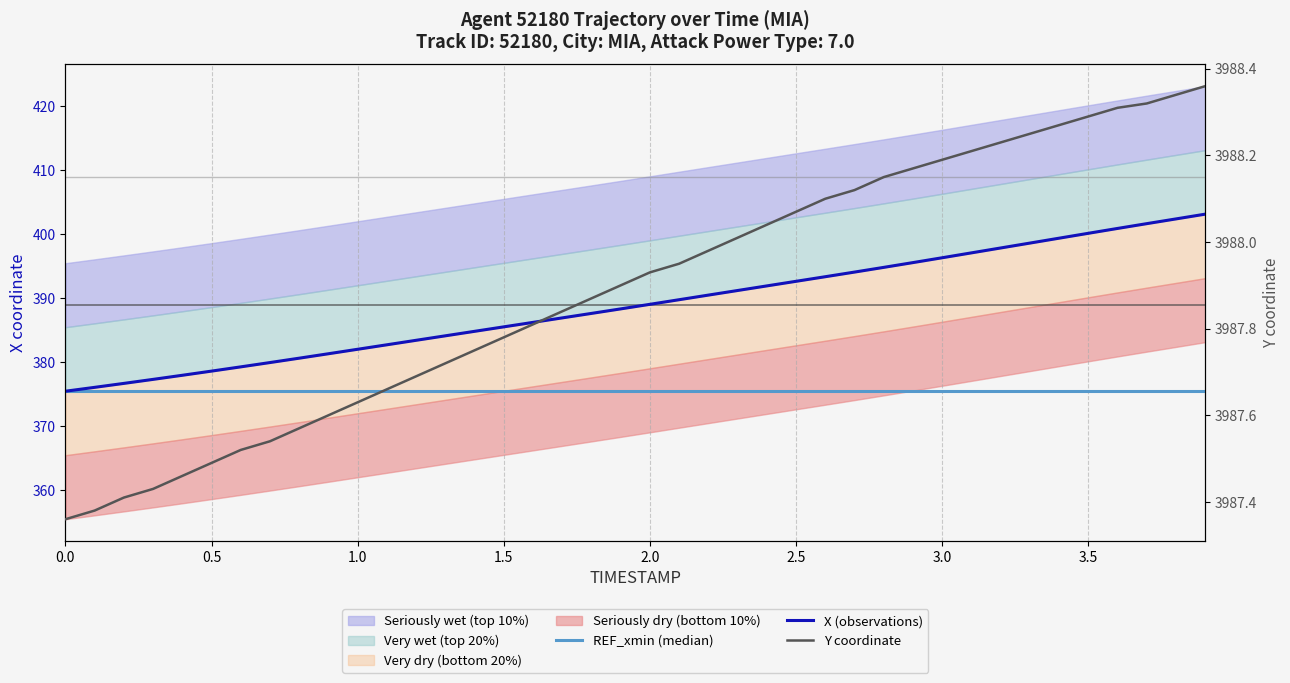

What is the spread (max minus min) of values at 3.0?

3612.7